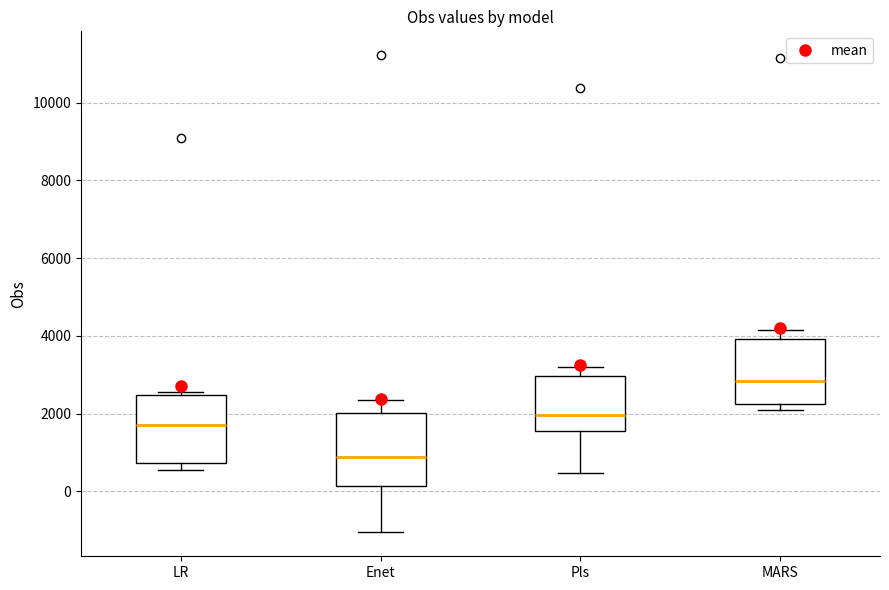

Where does the median line of the box for Pls sit on the y-axis? The values are not printed on the chart, so give them approximately, as read against the axis.

2000